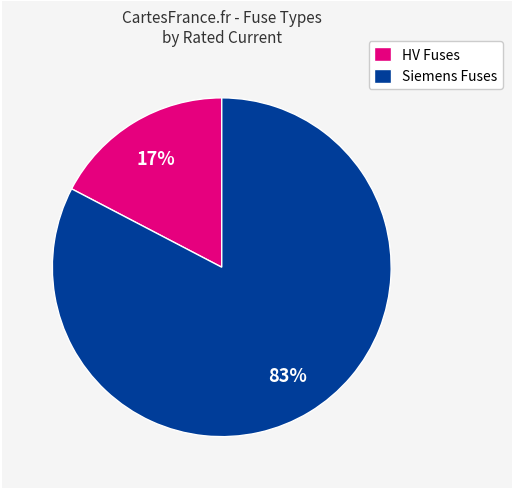

True or false: HV Fuses accounts for 17% of the total.

True